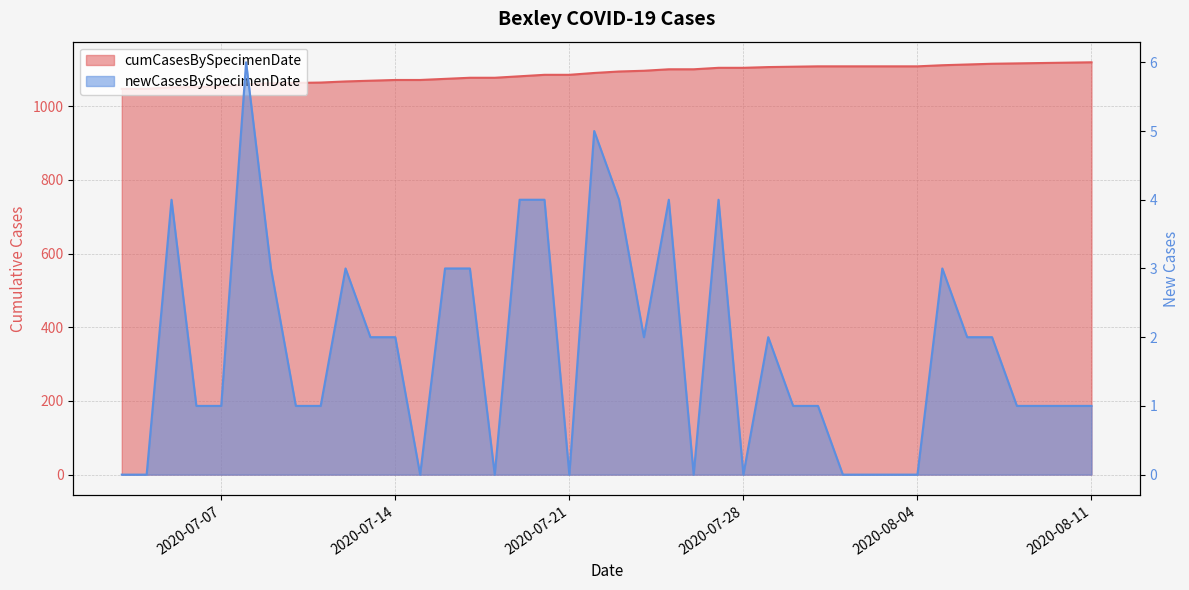

Where is newCasesBySpecimenDate nearest to the value 3?

2020-08-05